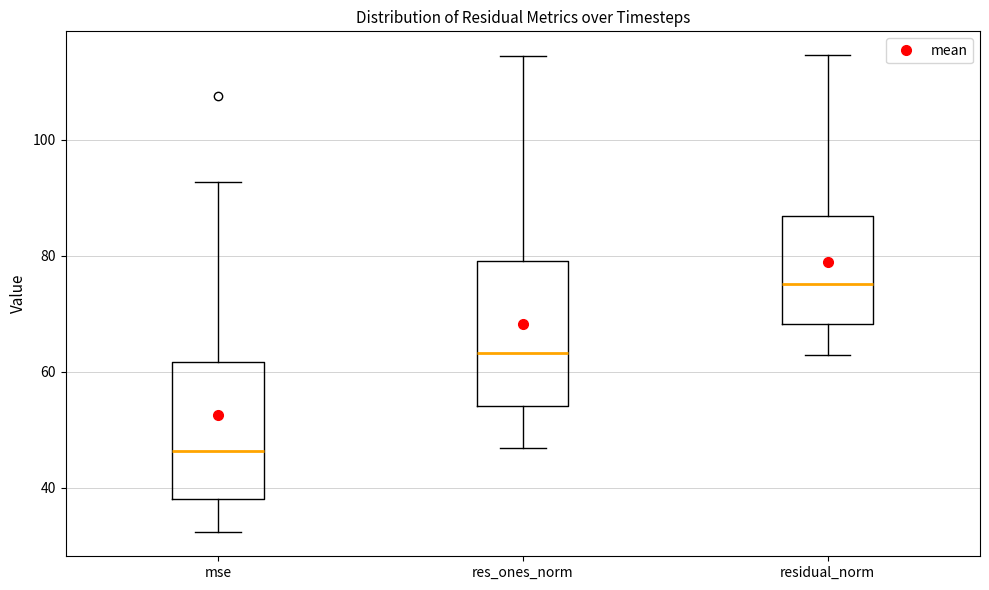

Reading left to right, transcribe this box plot: for each box, give where its median line is, the range the box spans, and where its two whiskers end, as read against the y-axis. The values are not printed on the chart, so give them approximately, as read against the axis.

mse: median 46, box 38 to 62, whiskers 32 to 92
res_ones_norm: median 64, box 54 to 80, whiskers 46 to 114
residual_norm: median 76, box 68 to 86, whiskers 62 to 114